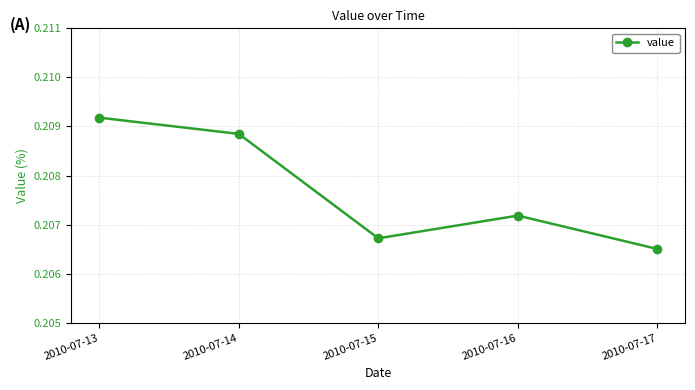

What is the sum of all values?

1.0